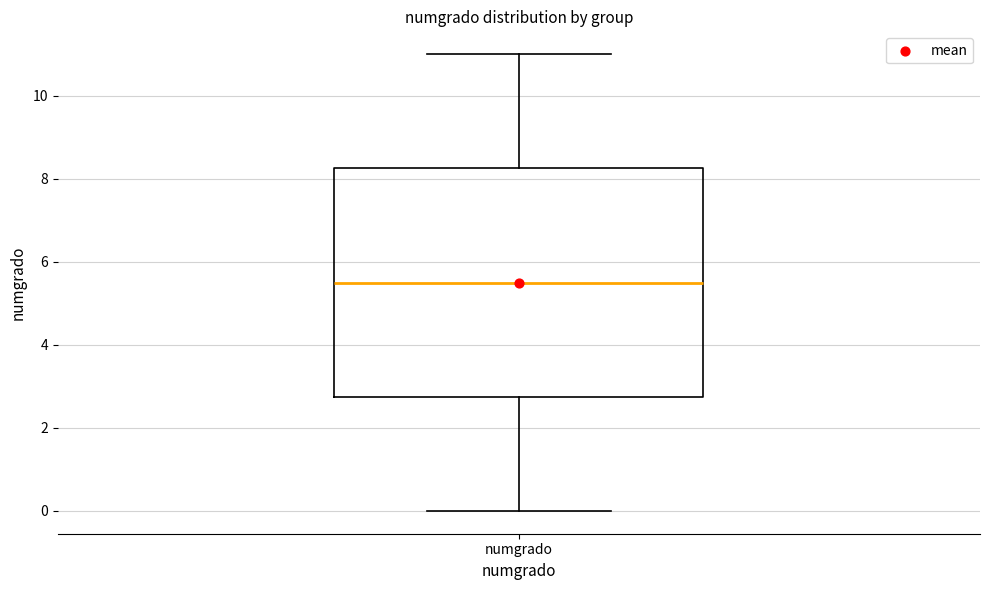

Read this box plot against the y-axis: the position of the median line, the range covered by the box, and the ends of both whiskers. The values are not printed on the chart, so give them approximately, as read against the axis.

median 5.6, box 2.8 to 8.2, whiskers 0.0 to 11.0